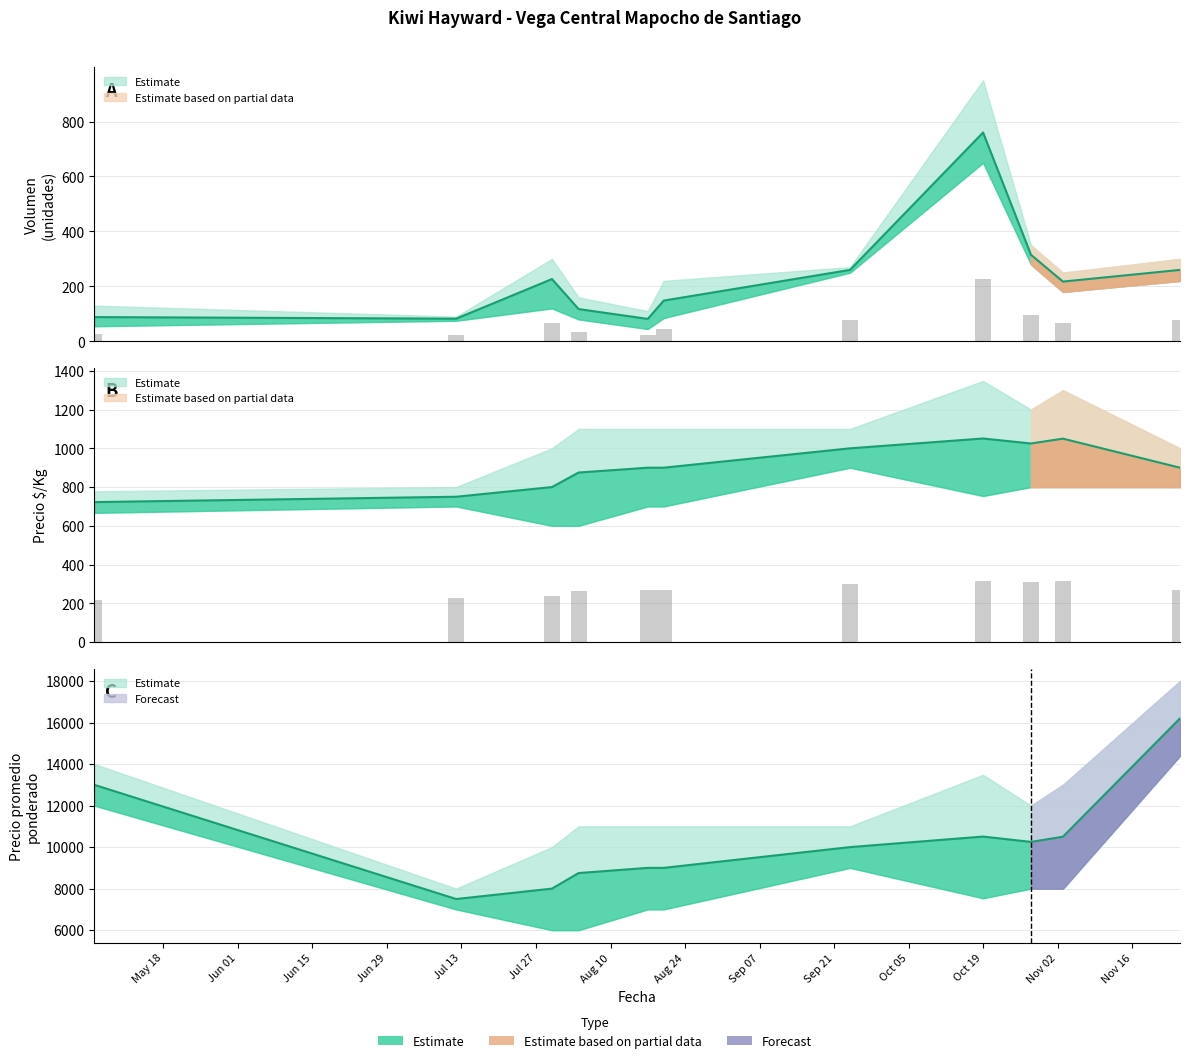

What is the label of the 27th bar from the left?

2021-08-04